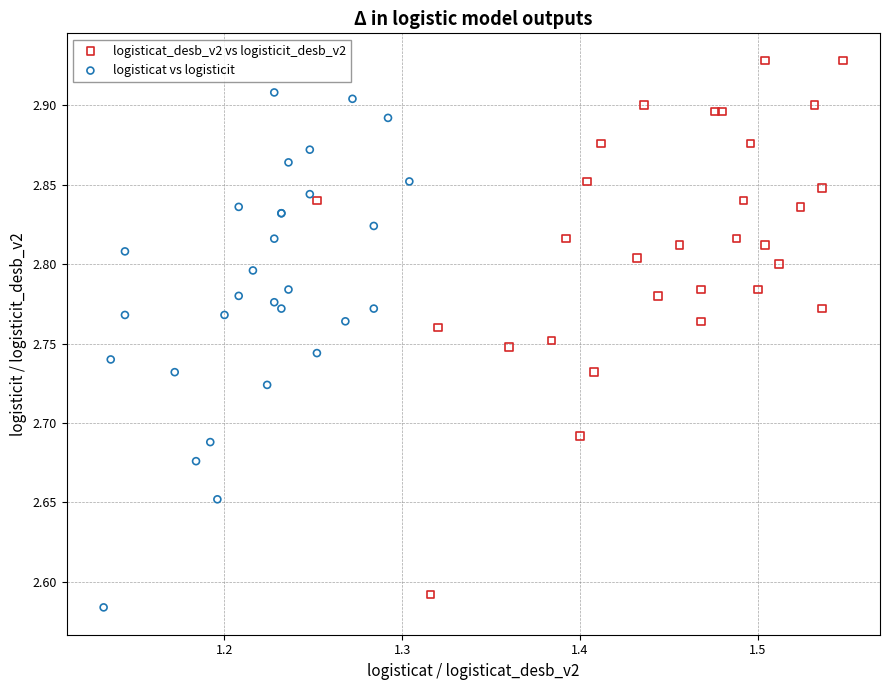

Which series reaches the minimum Y coordinate?

logisticat vs logisticit